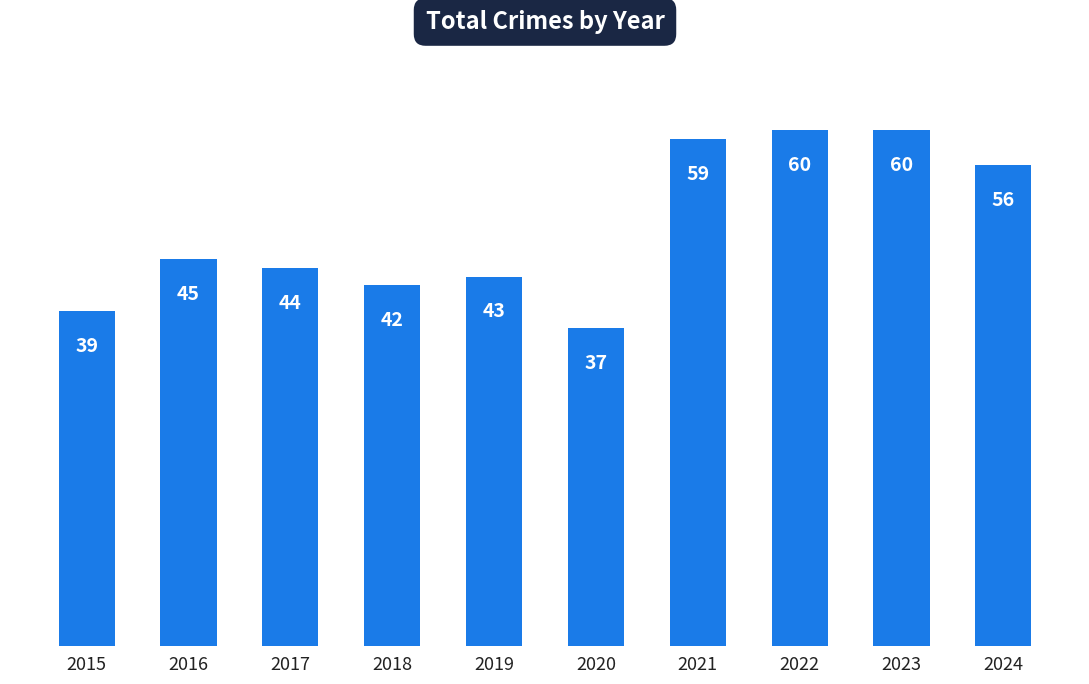

Where is the data nearest to the value 48?

2016